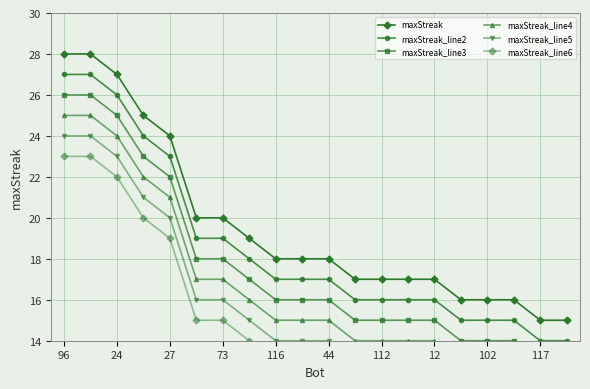

At which category is the sum across all series the highest?

96